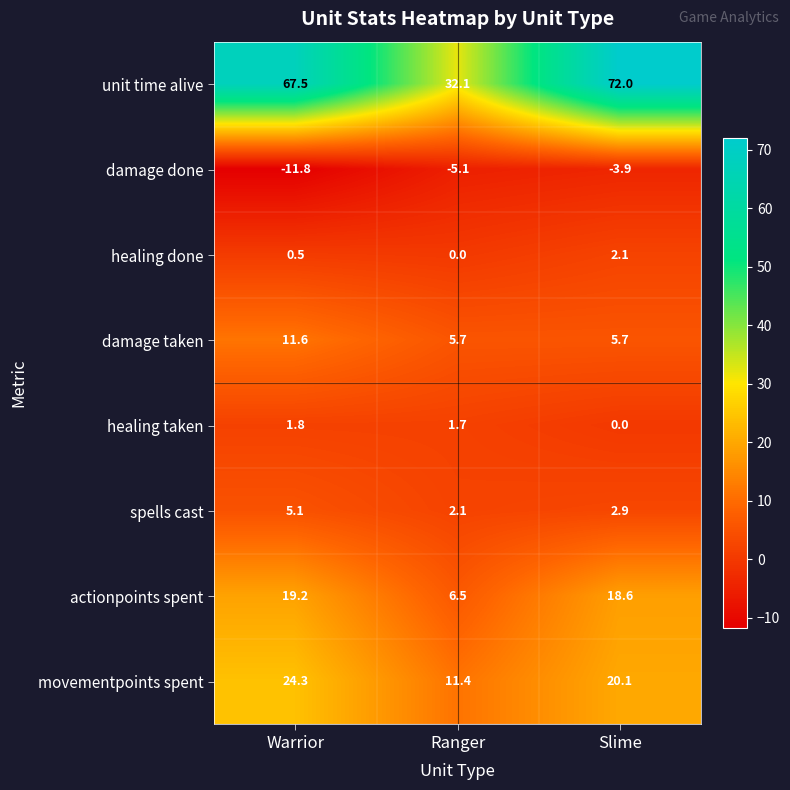

Reading right to left, list all the values displayed in this chart.

unit time alive: 72.0	32.1	67.5
damage done: -3.9	-5.1	-11.8
healing done: 2.1	0.0	0.5
damage taken: 5.7	5.7	11.6
healing taken: 0.0	1.7	1.8
spells cast: 2.9	2.1	5.1
actionpoints spent: 18.6	6.5	19.2
movementpoints spent: 20.1	11.4	24.3